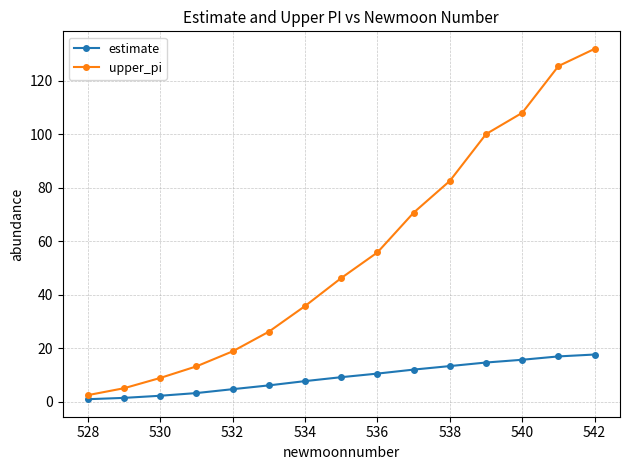

What is the highest value of the estimate series?

17.7